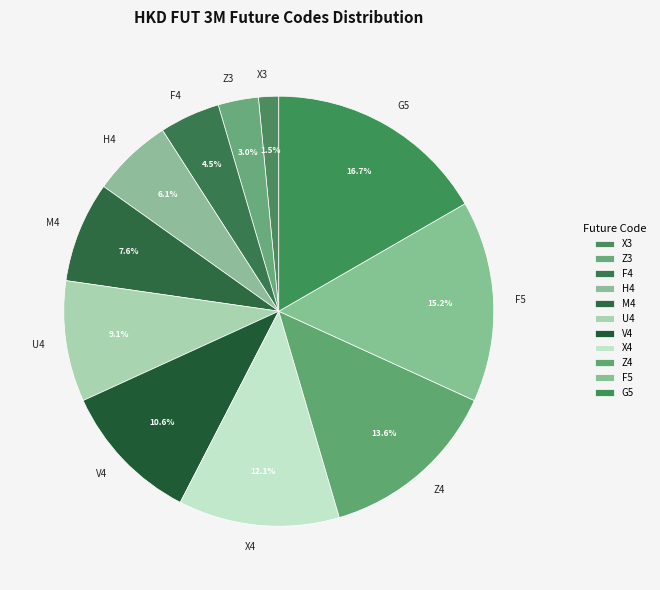

Does F5 represent more than half of the total?

No